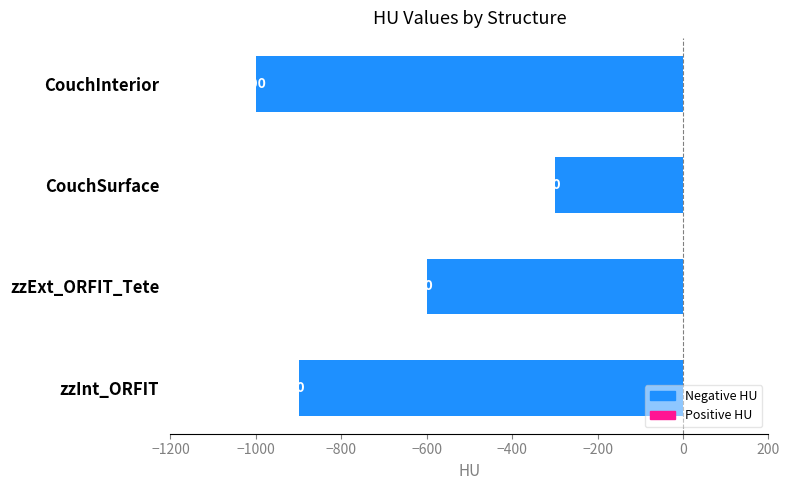

How many bars are there in total?

4